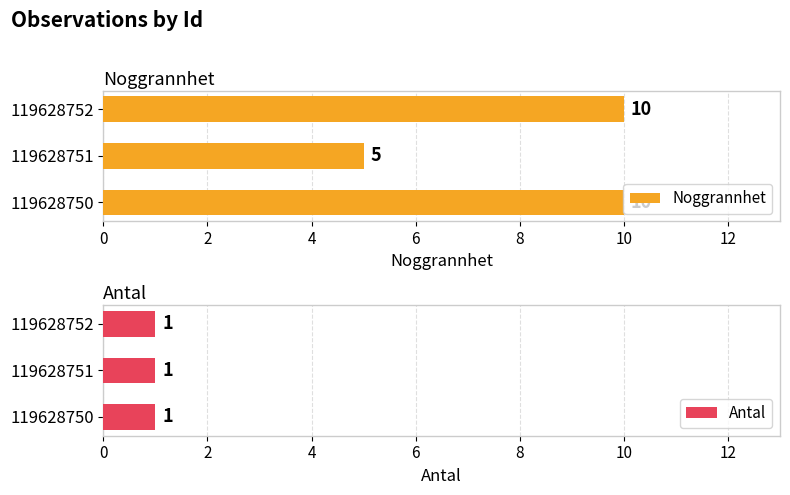

What is the highest value of the Noggrannhet series?

10